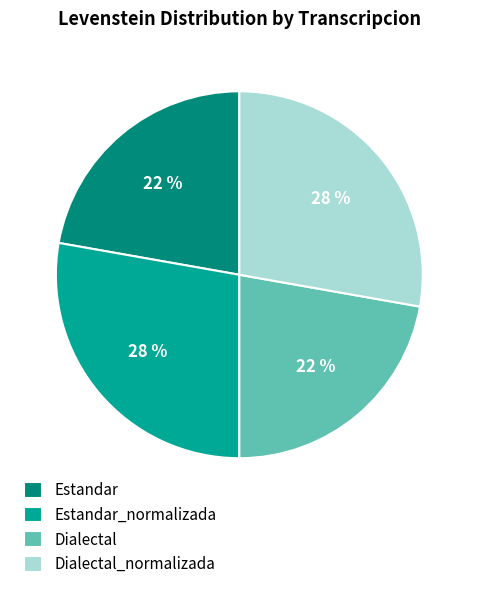

To the nearest percent, what portion does Dialectal represent?

22%